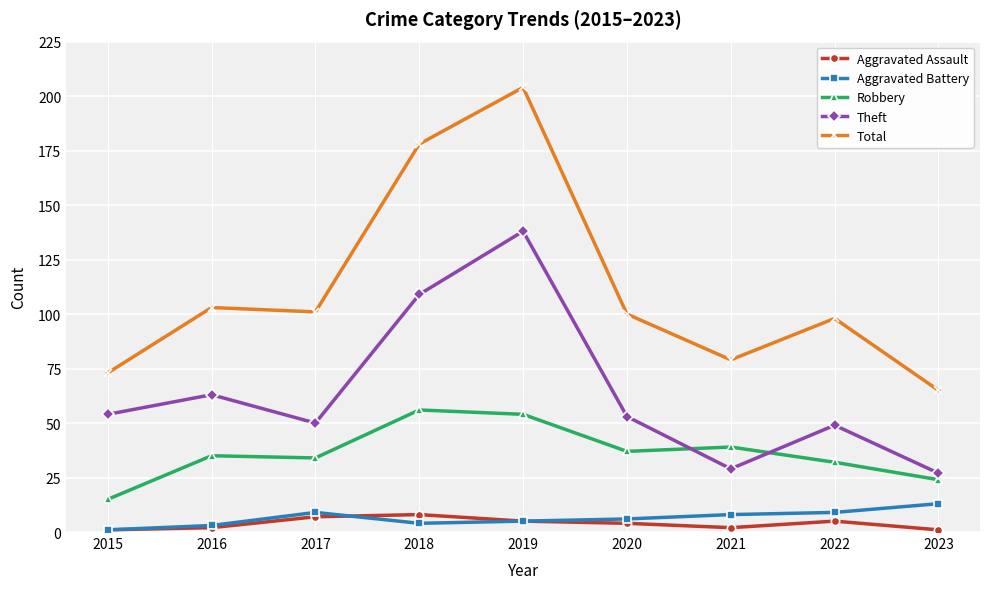

What is the sum of the Aggravated Assault values at 2021 and 2022?

7